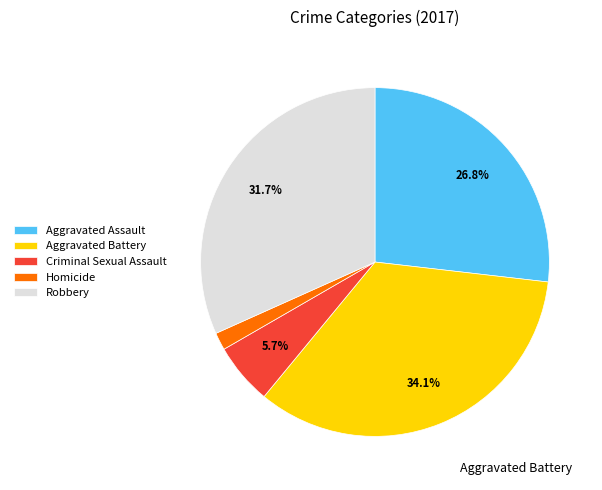

Is Criminal Sexual Assault the majority of the pie?

No